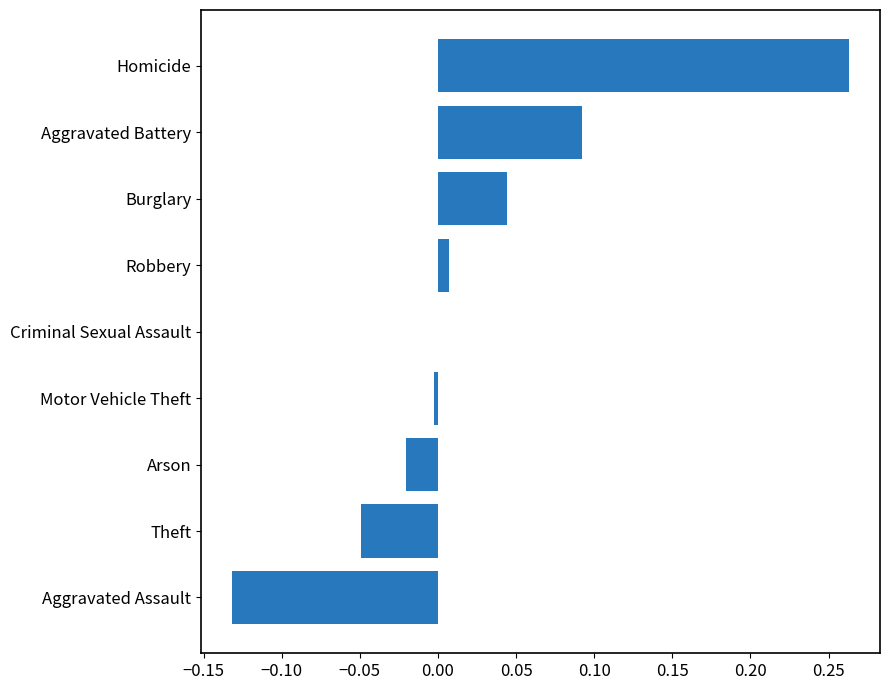

Which category has the highest value across all series?

Homicide